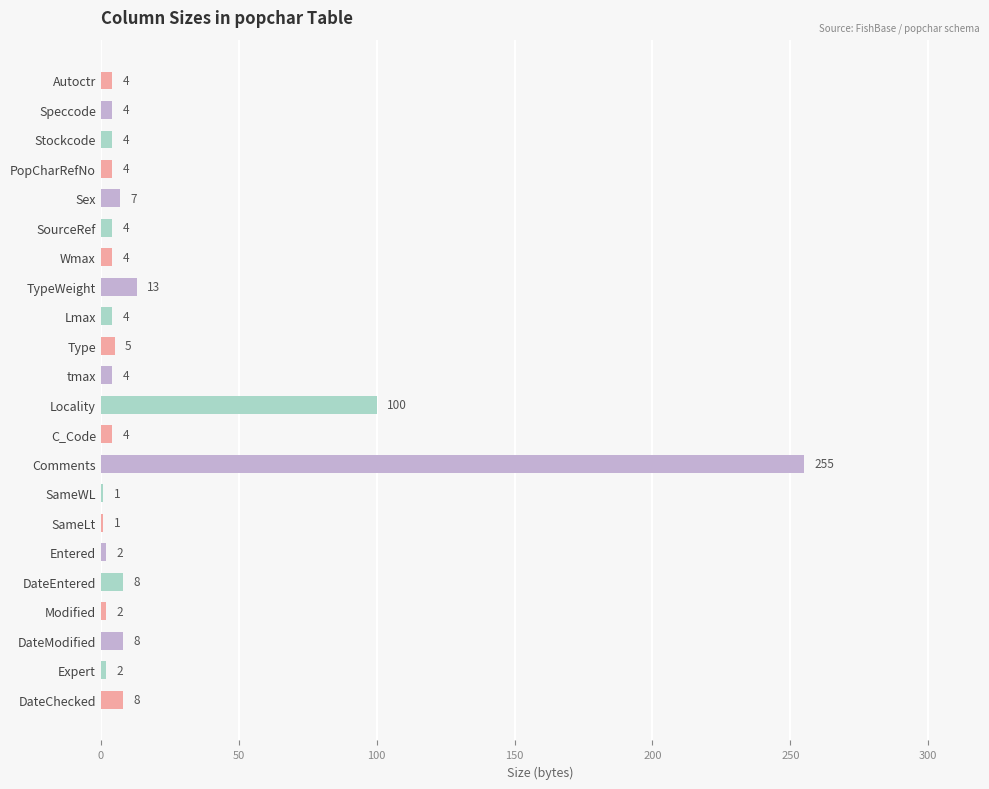

What position from the top is SameWL?

15